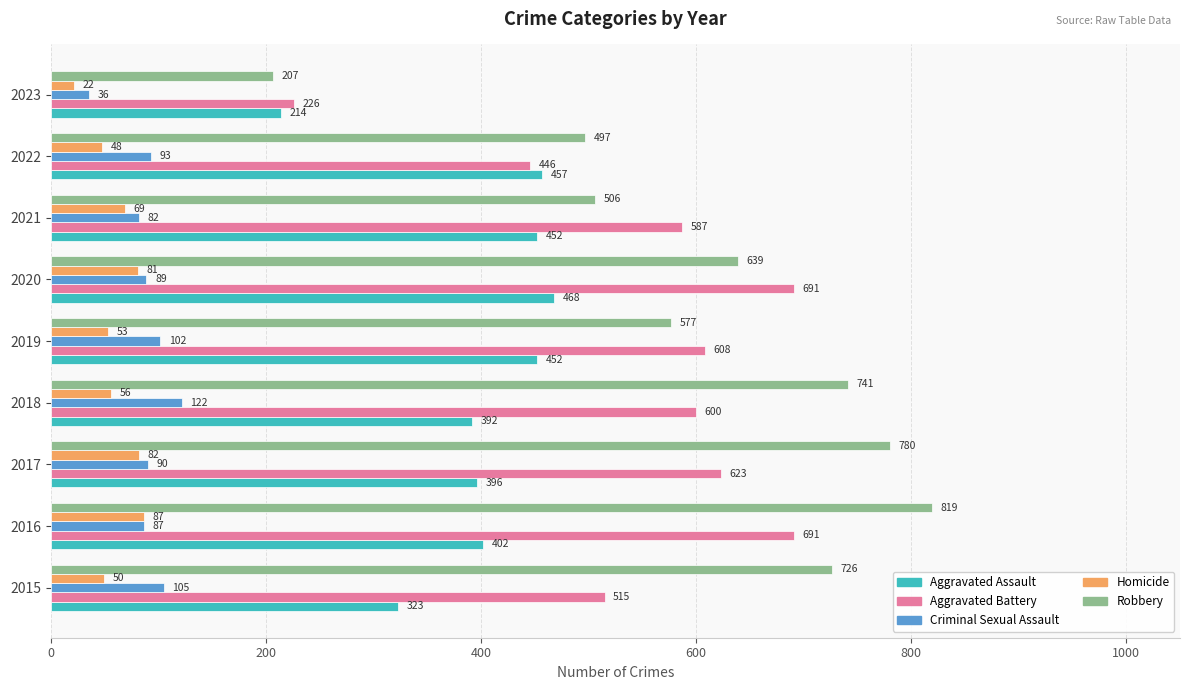

Which series changed the most between 2017 and 2019?

Robbery